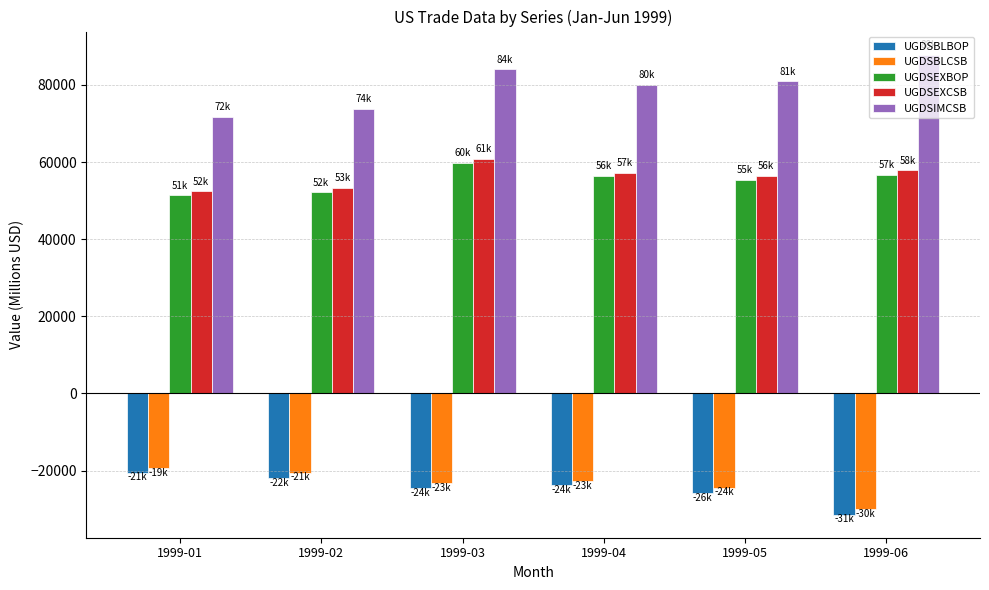

Is it true that UGDSEXCSB equals 92726 at 1999-03?

False